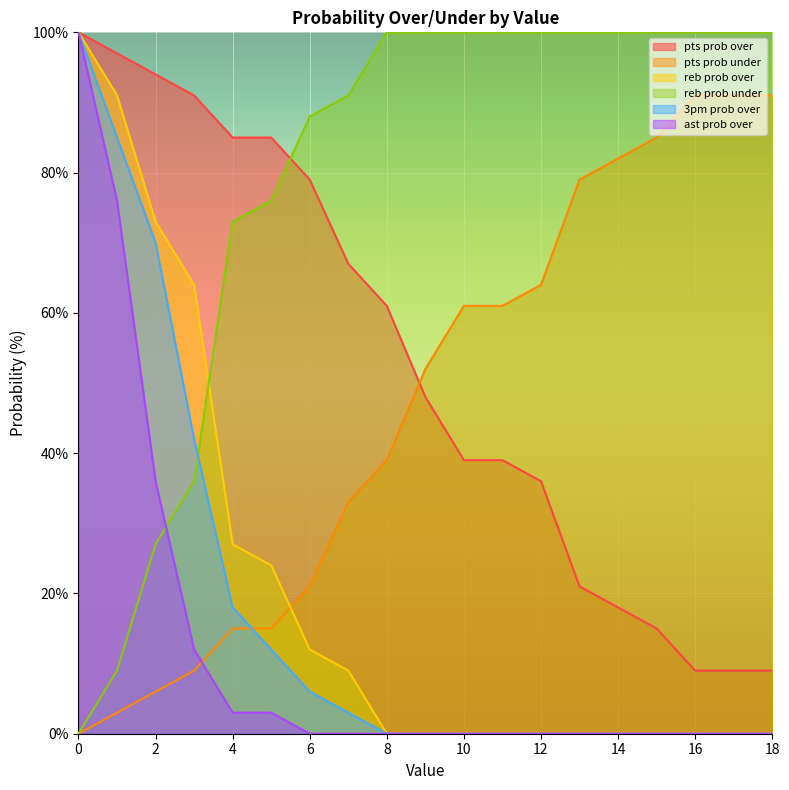

True or false: ast prob over has more than 1 interior local peaks.

False